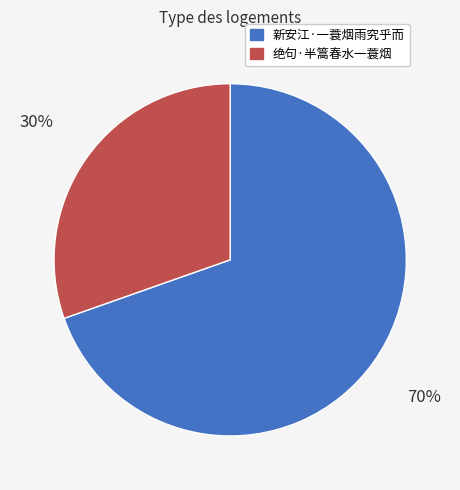

Does any single category account for the majority?

Yes